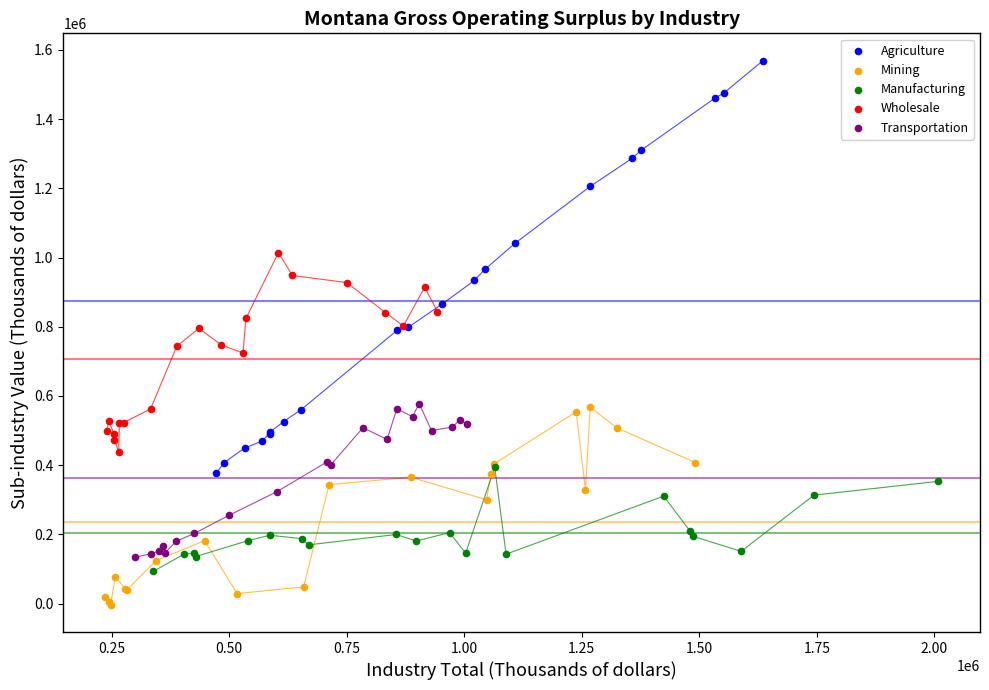

Which series reaches the maximum Y coordinate?

Agriculture